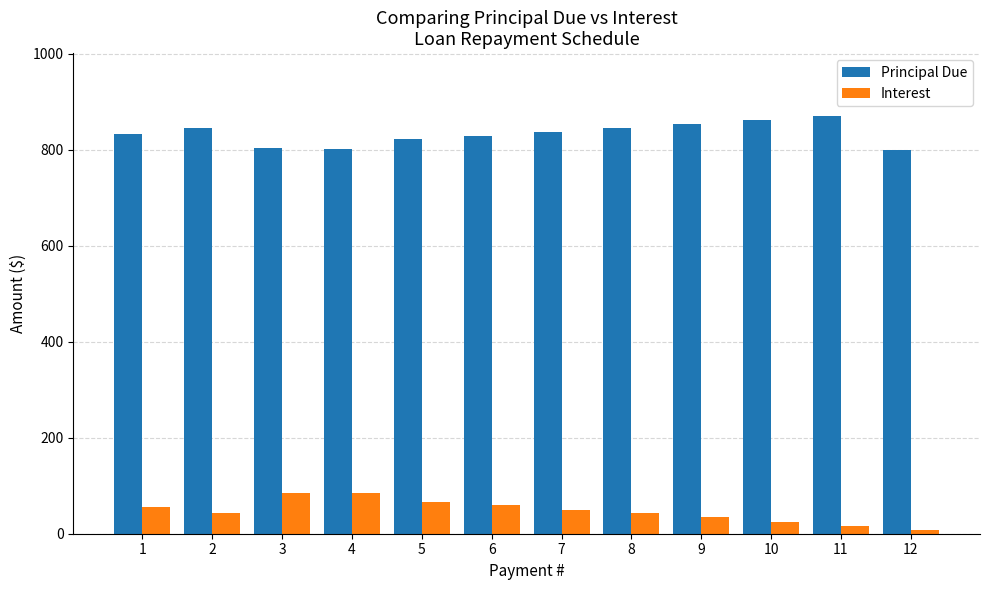

What is the greatest value displayed?

870.7